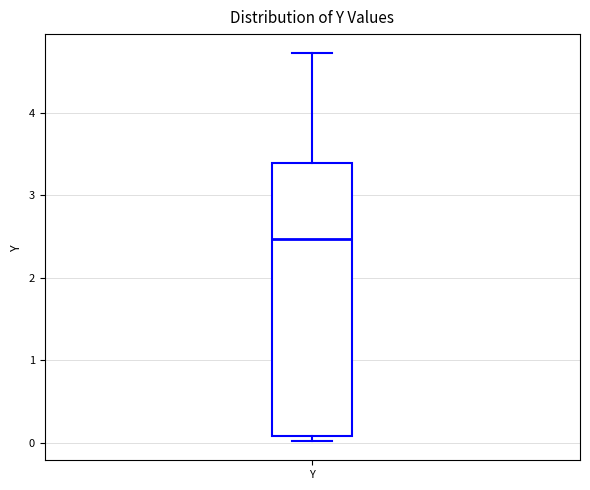

Read this box plot against the y-axis: the position of the median line, the range covered by the box, and the ends of both whiskers. The values are not printed on the chart, so give them approximately, as read against the axis.

median 2.5, box 0.1 to 3.4, whiskers 0.0 to 4.7